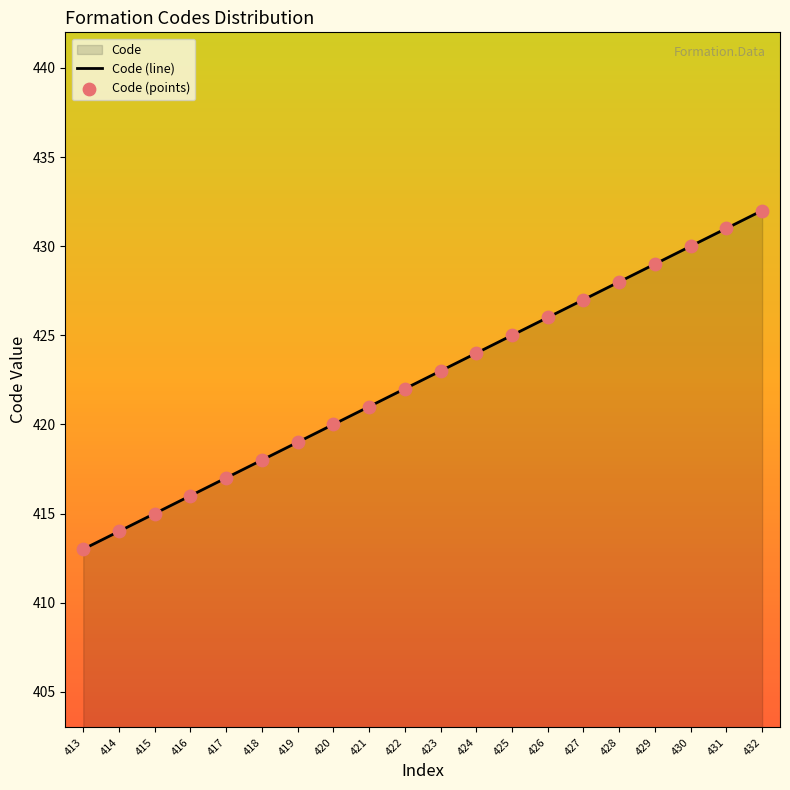

At which category is the sum across all series the highest?

432